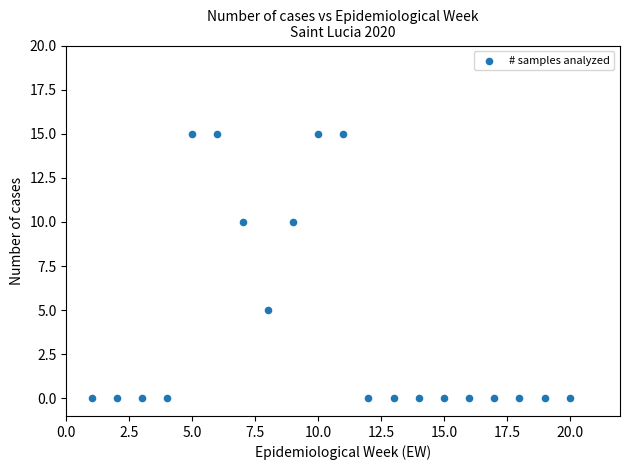

What is the range of Y values (max minus min)?

15